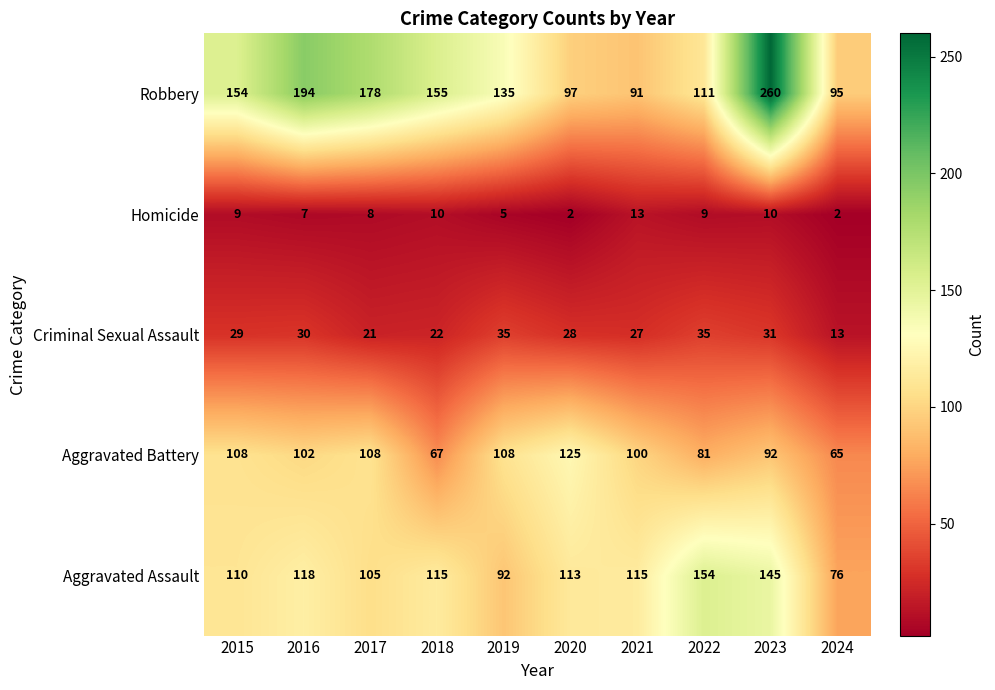

Which series has the largest total across all categories?

Robbery